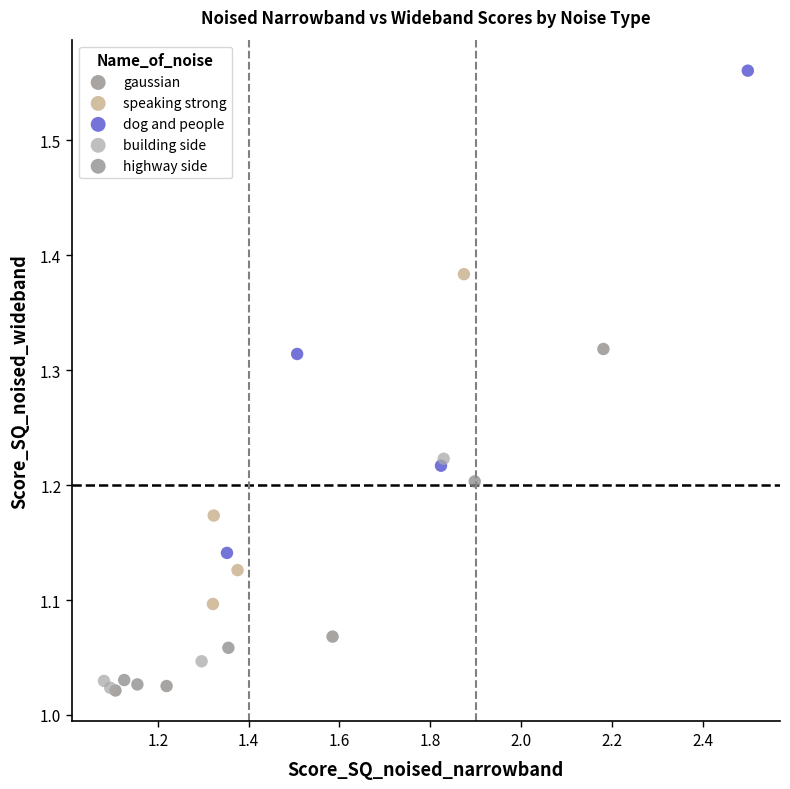

Which series has the largest Y range (max minus min)?

dog and people